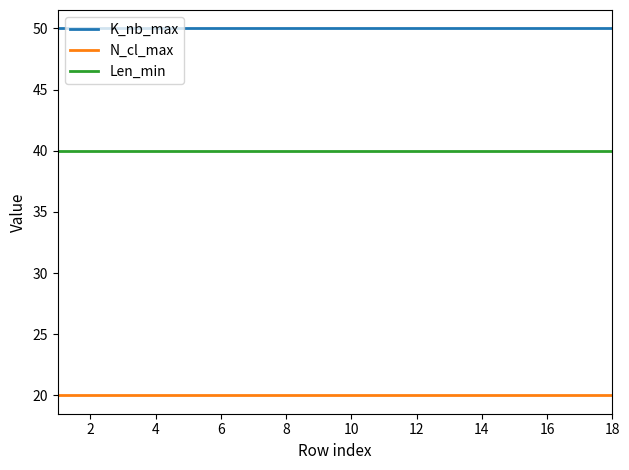

How many series are shown in this chart?

3